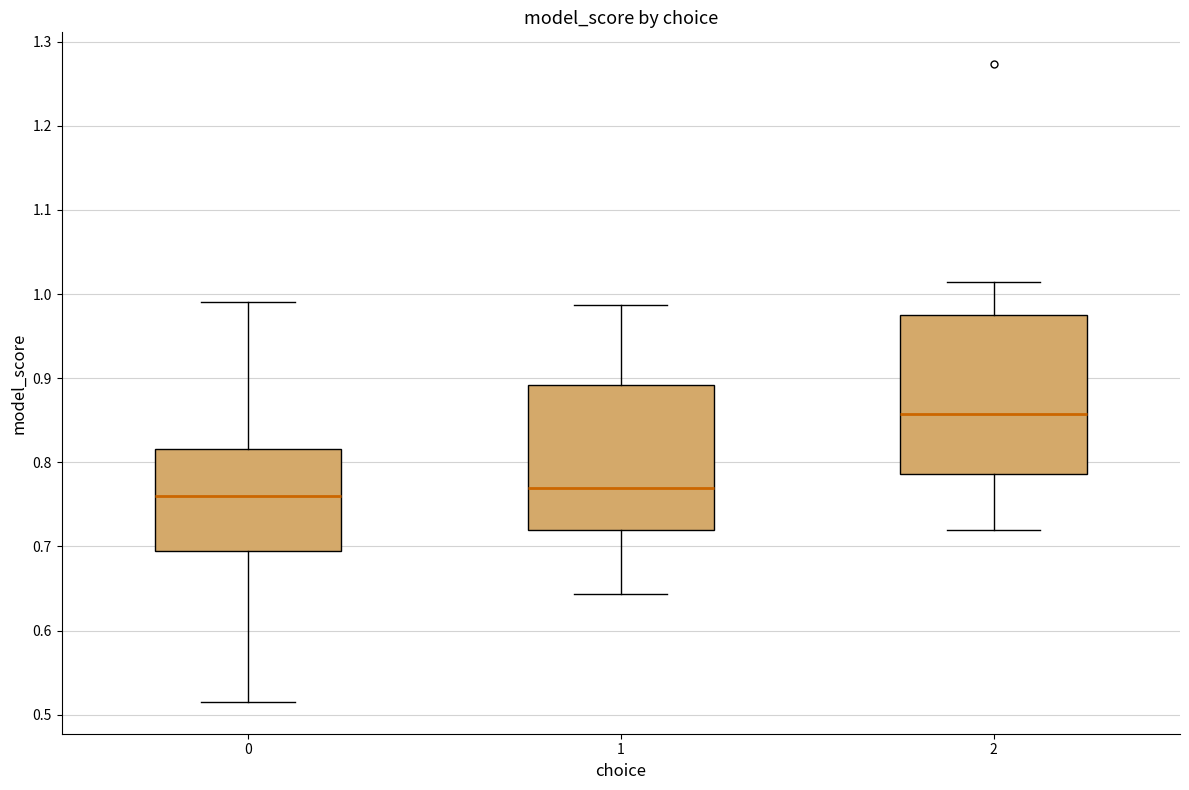

Reading left to right, read every box against the y-axis: the position of its median line, the range the box covers, and the ends of its whiskers. The values are not printed on the chart, so give them approximately, as read against the axis.

0: median 0.76, box 0.69 to 0.82, whiskers 0.52 to 0.99
1: median 0.77, box 0.72 to 0.89, whiskers 0.64 to 0.99
2: median 0.86, box 0.79 to 0.98, whiskers 0.72 to 1.01